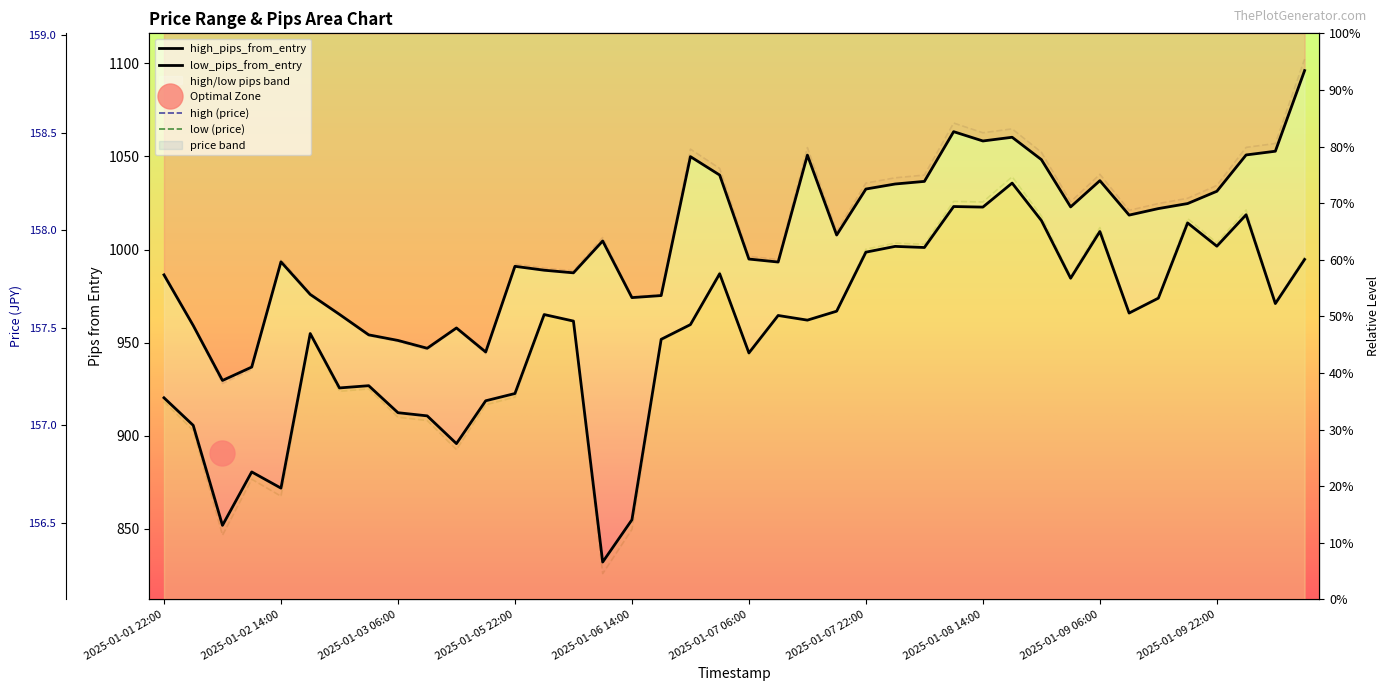

In low, how many points are higher than both neighbors (excluding endpoints)?

12